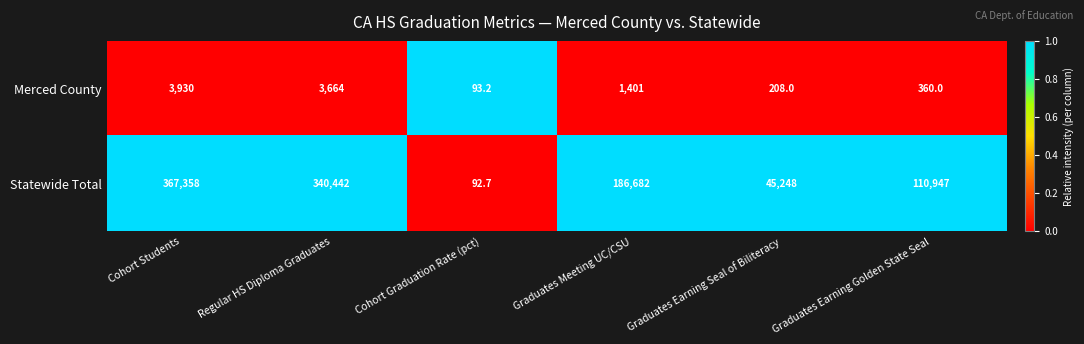

True or false: Statewide Total has a value of 340442.0 at Regular HS Diploma Graduates.

True